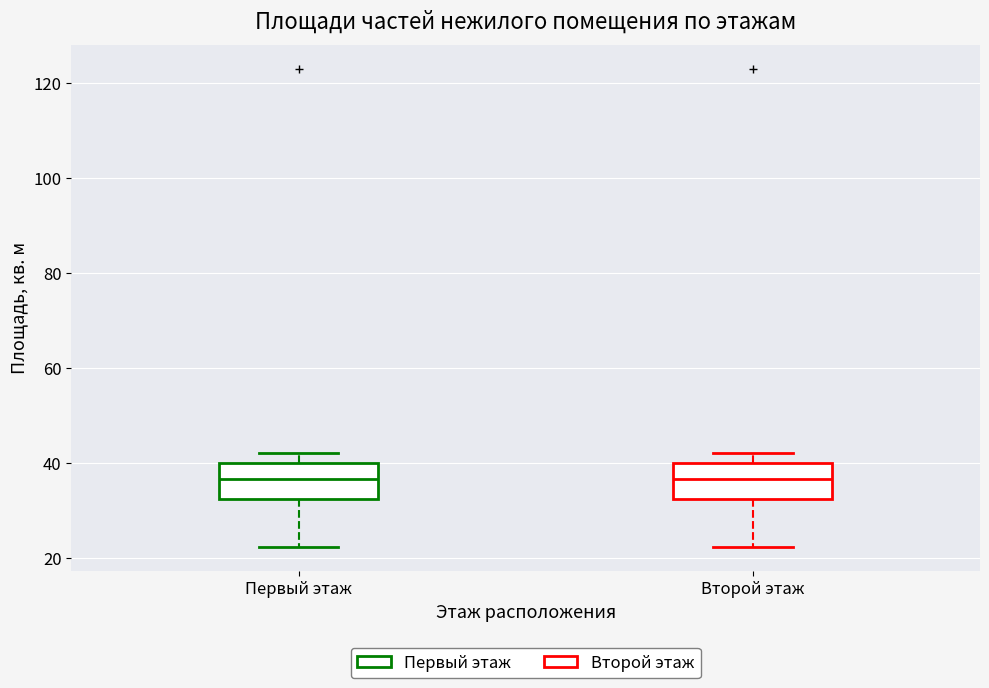

Where is the upper edge of the box for Первый этаж on the y-axis? The values are not printed on the chart, so give them approximately, as read against the axis.

40